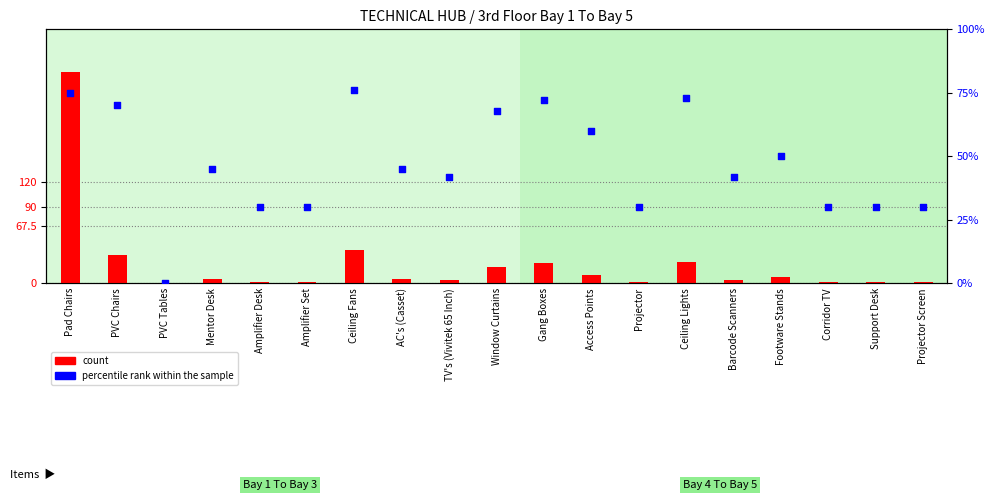

At which category is the sum across all series the highest?

Pad Chairs